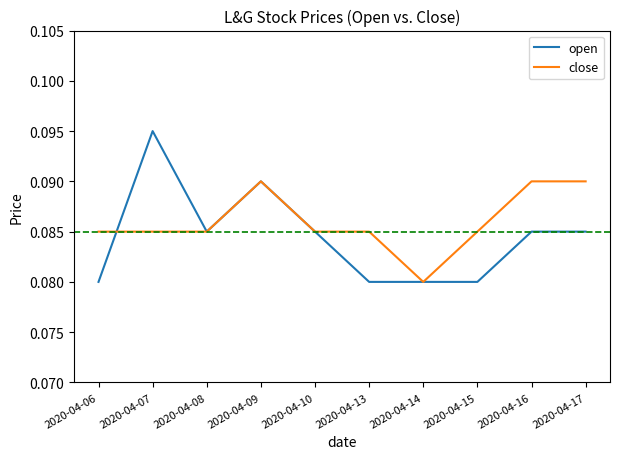

What is the sum of the open values at 2020-04-09 and 2020-04-16?

0.2